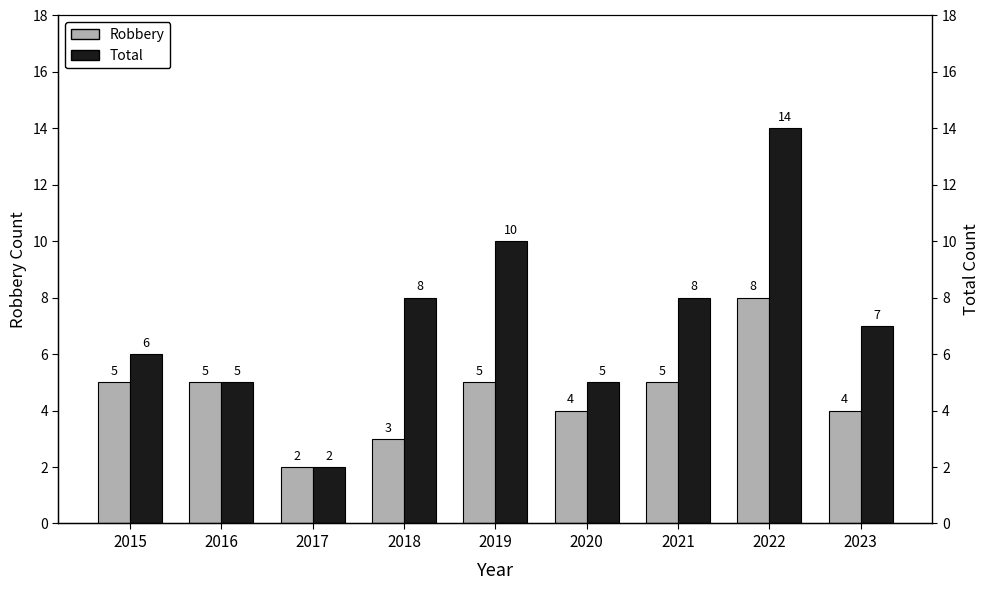

At 2018, list the series in order from smallest to largest.

Robbery, Total